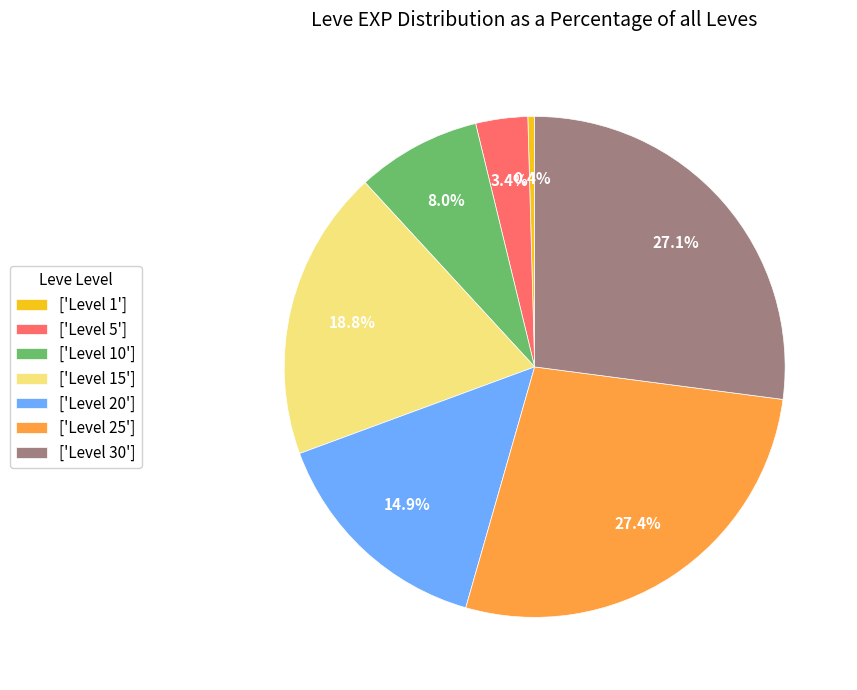

What is the total percentage of ['Level 20'] and ['Level 30']?

42.0%